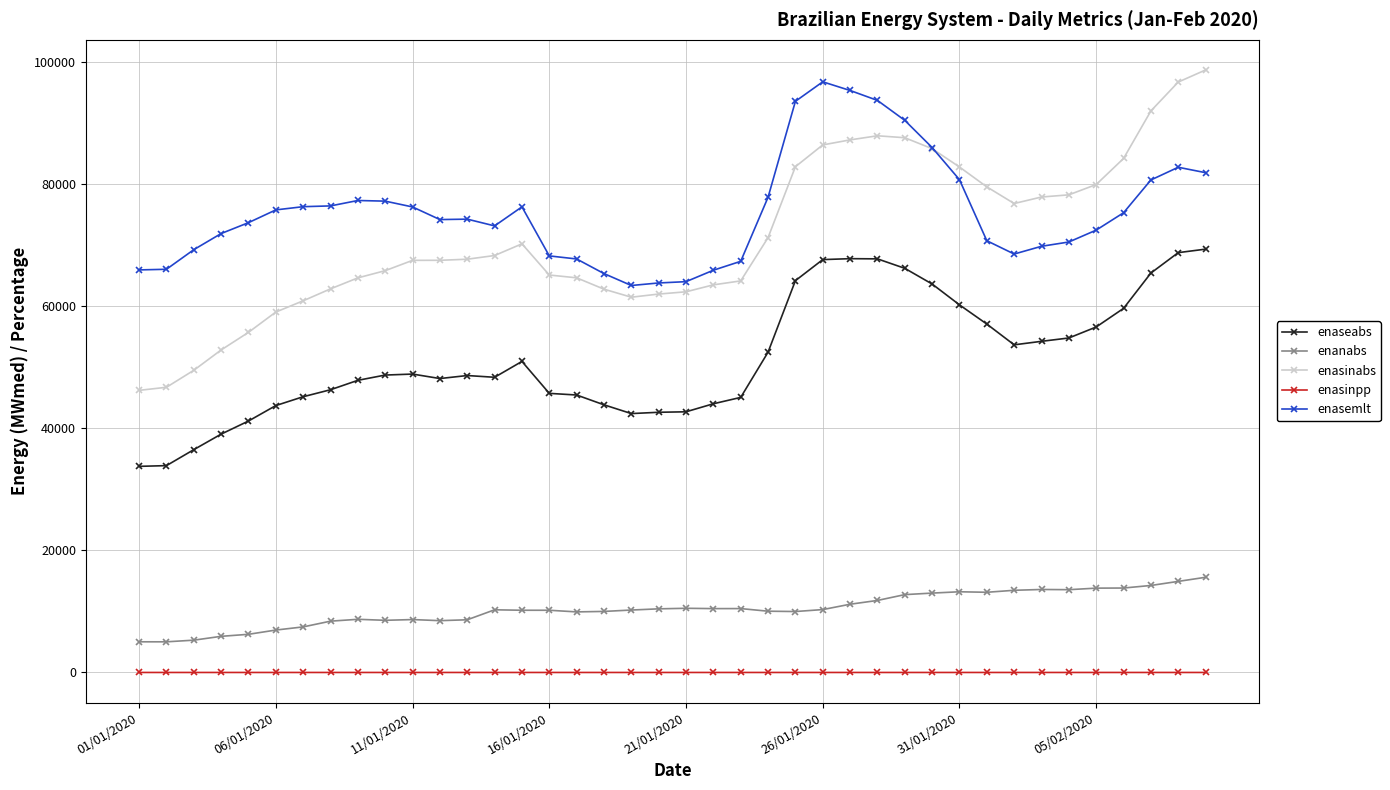

Which series has the largest range (max minus min)?

enasinabs